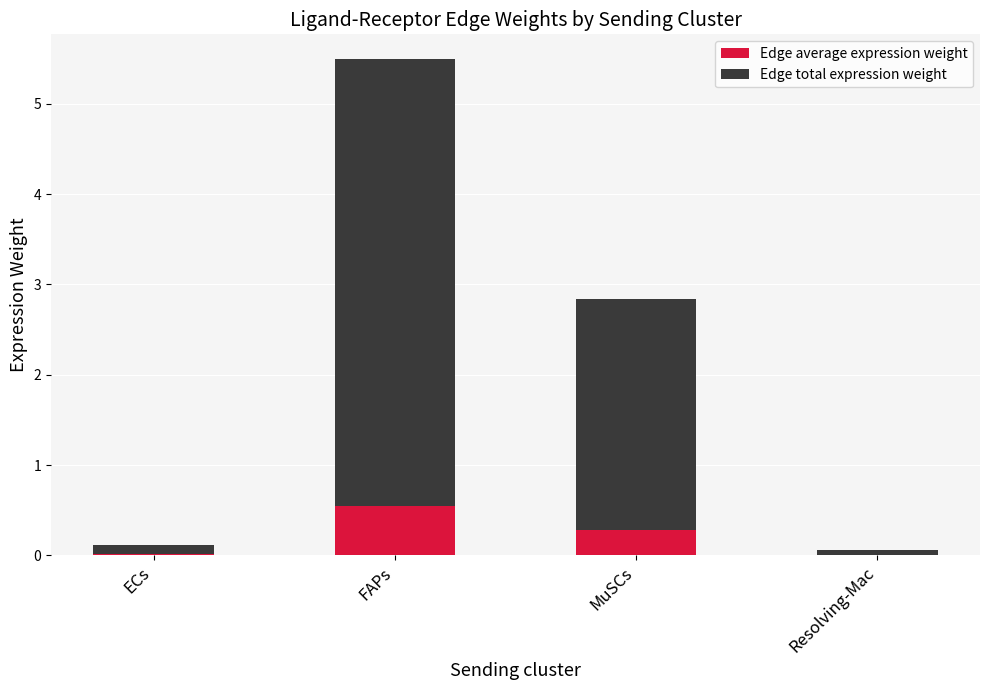

At which category is the sum across all series the highest?

FAPs